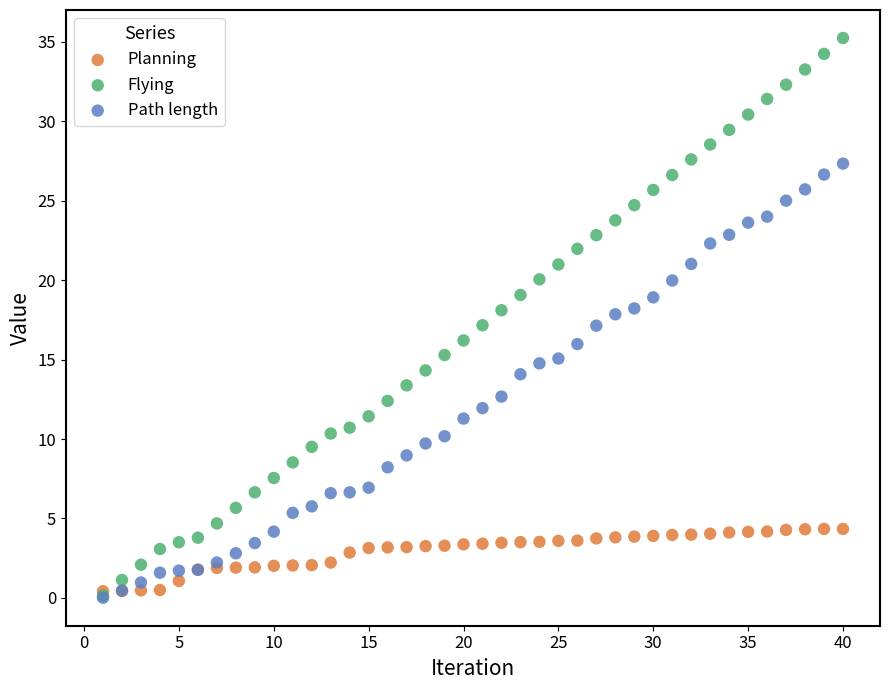

What are all the series names shown in the legend?

Planning, Flying, Path length